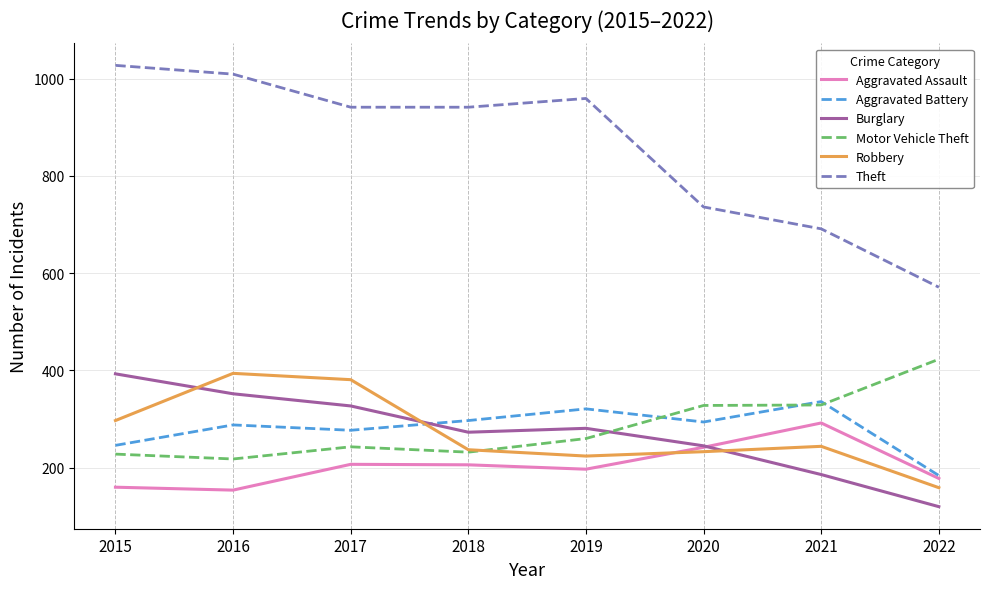

Which series has the largest range (max minus min)?

Theft